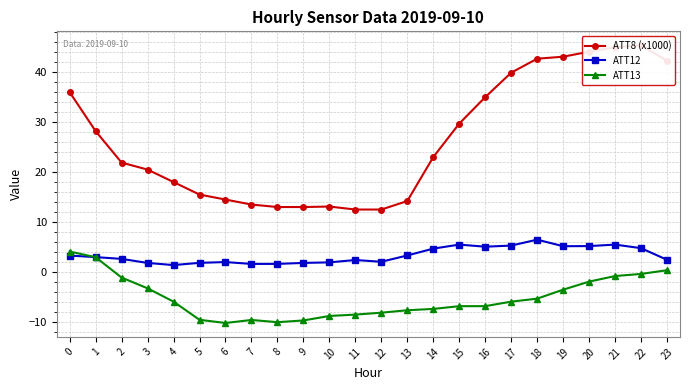

What is the greatest value displayed?

45.4